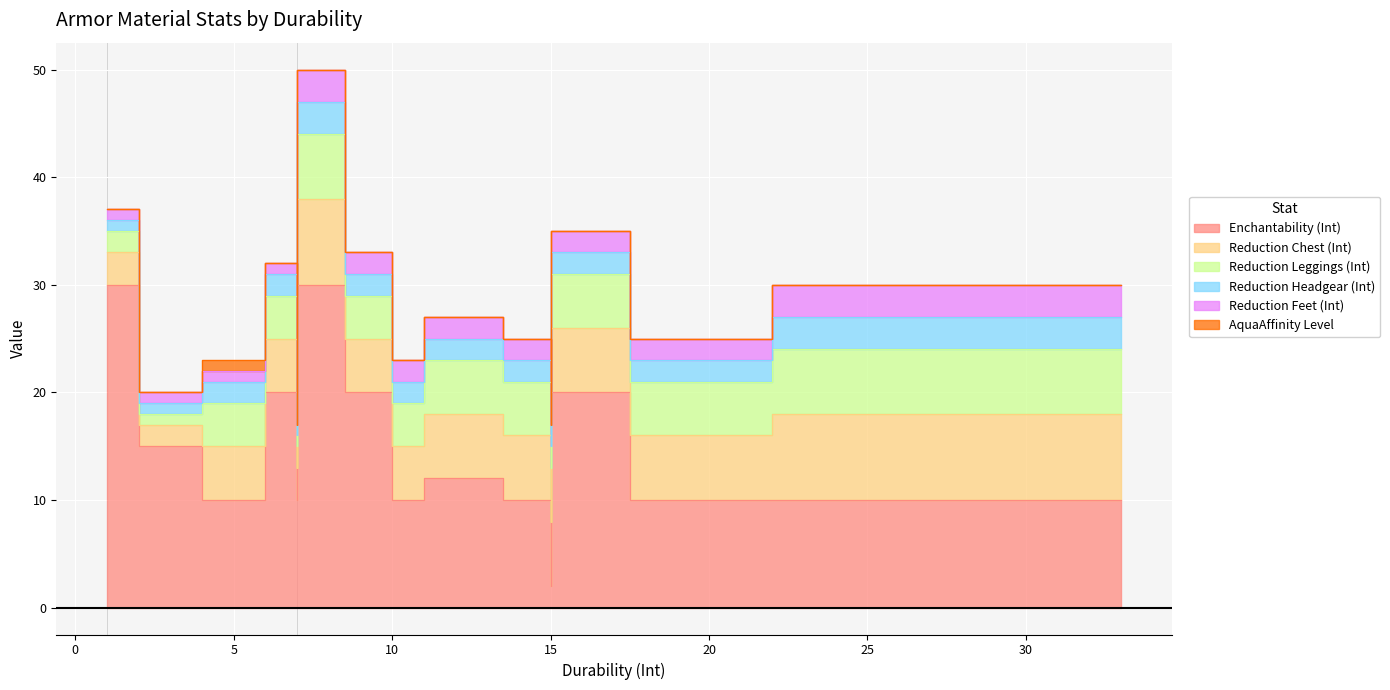

True or false: Reduction Leggings (Int) and Reduction Chest (Int) intersect in this chart.

False